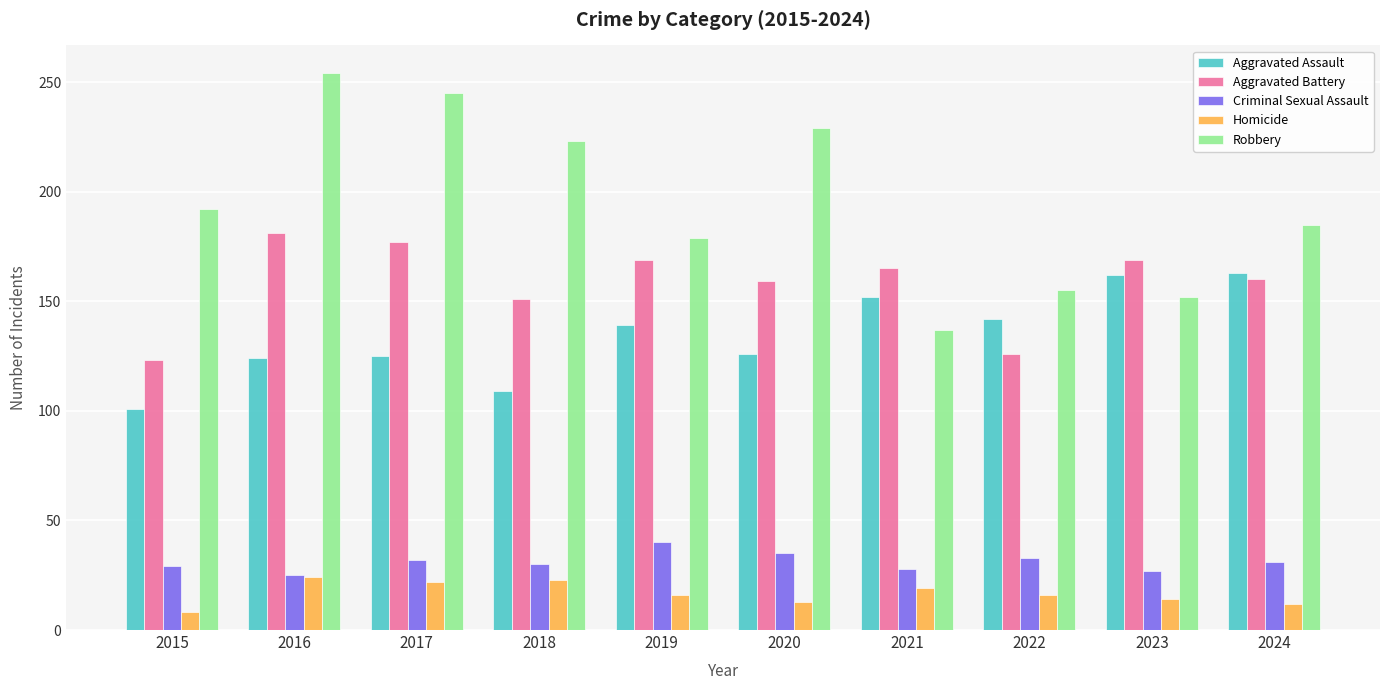

What is the sum of all Robbery values?

1951